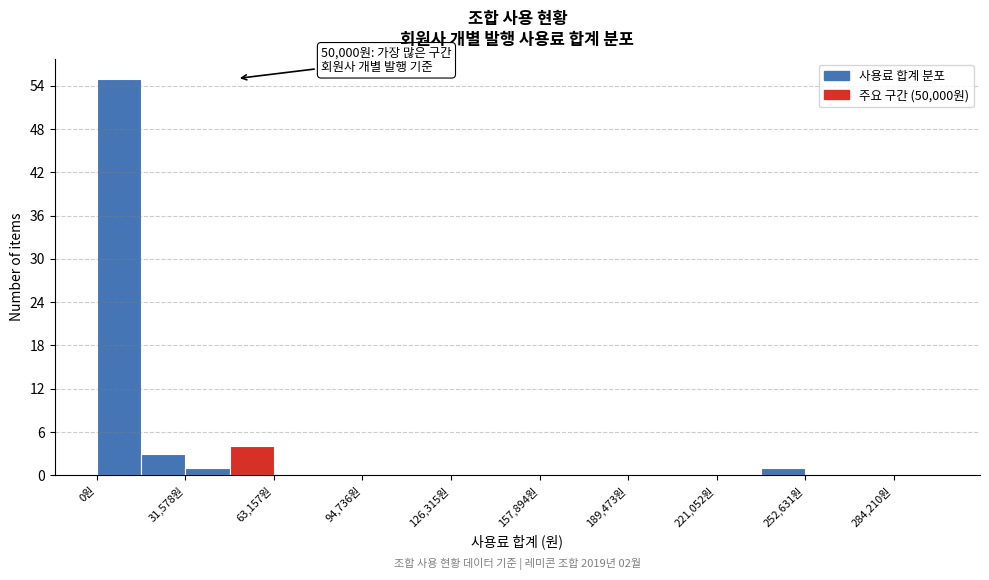

Around what value on the x-axis is the tallest bar? Give the approximate position of its centre, as read against the axis.

10000